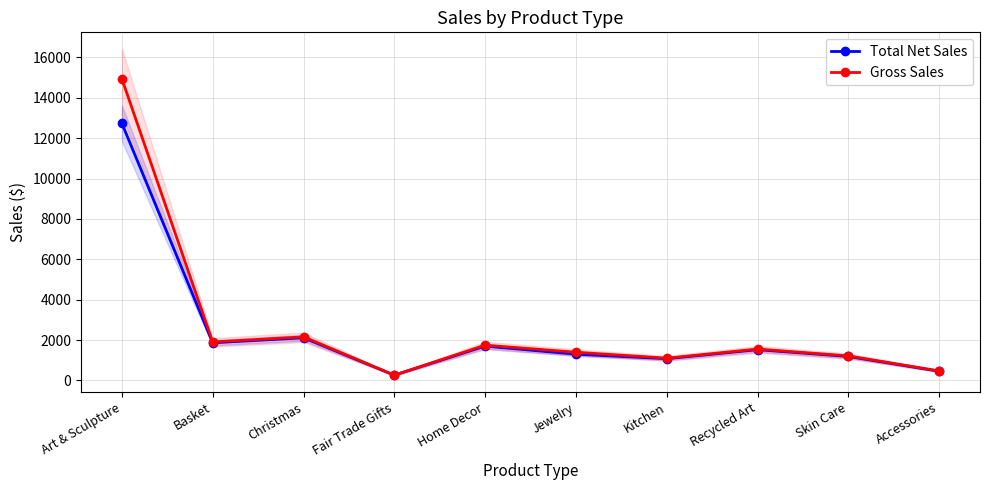

At which label does Total Net Sales reach its peak?

Art & Sculpture